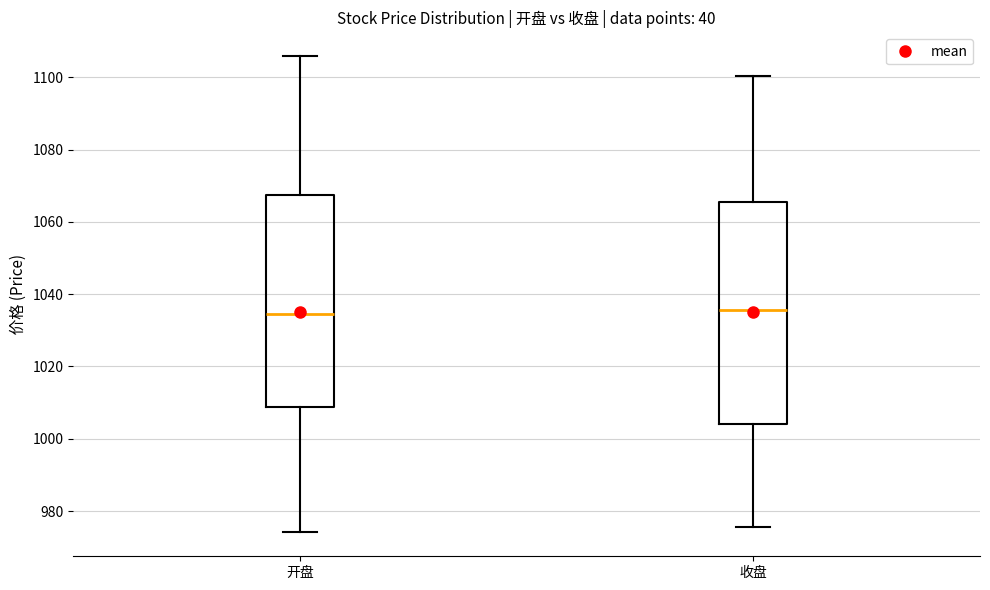

Which box is the tallest, from its lower edge to its upper edge?

收盘